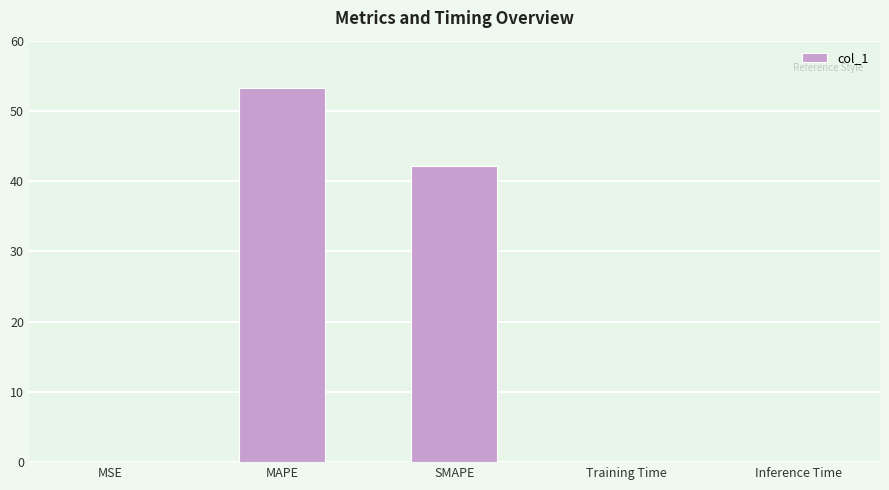

True or false: the data shows 42.1 at SMAPE.

True